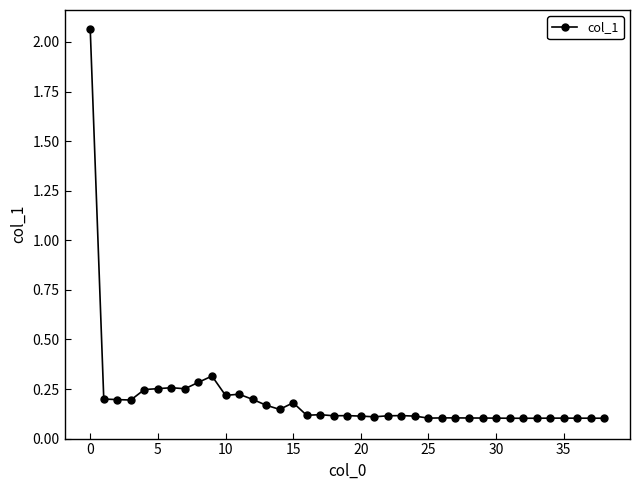

What is the difference between the maximum and minimum values?

2.0